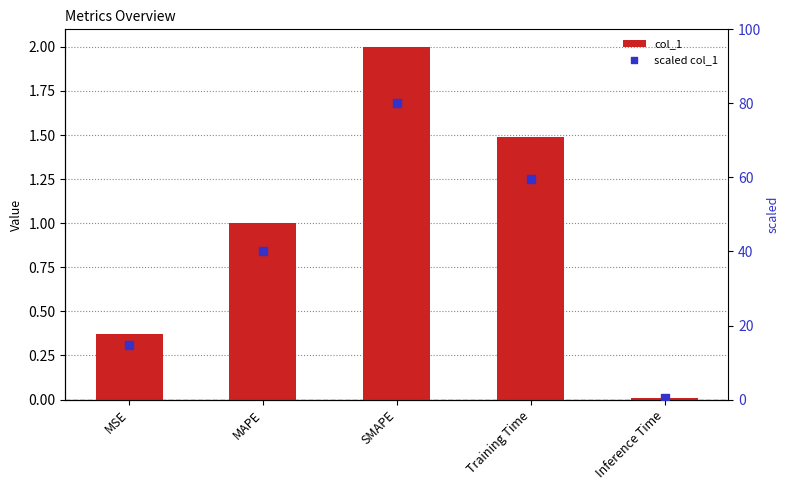

Which series reaches the maximum Y coordinate?

scaled col_1